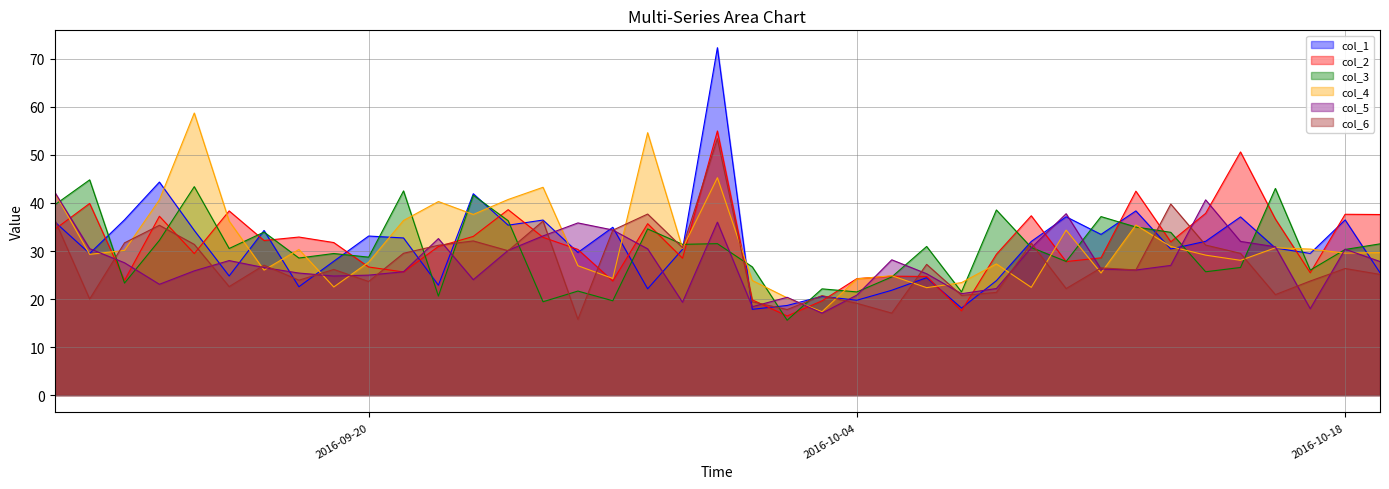

Which series ends up on top after the final intersection of col_3 and col_6?

col_3